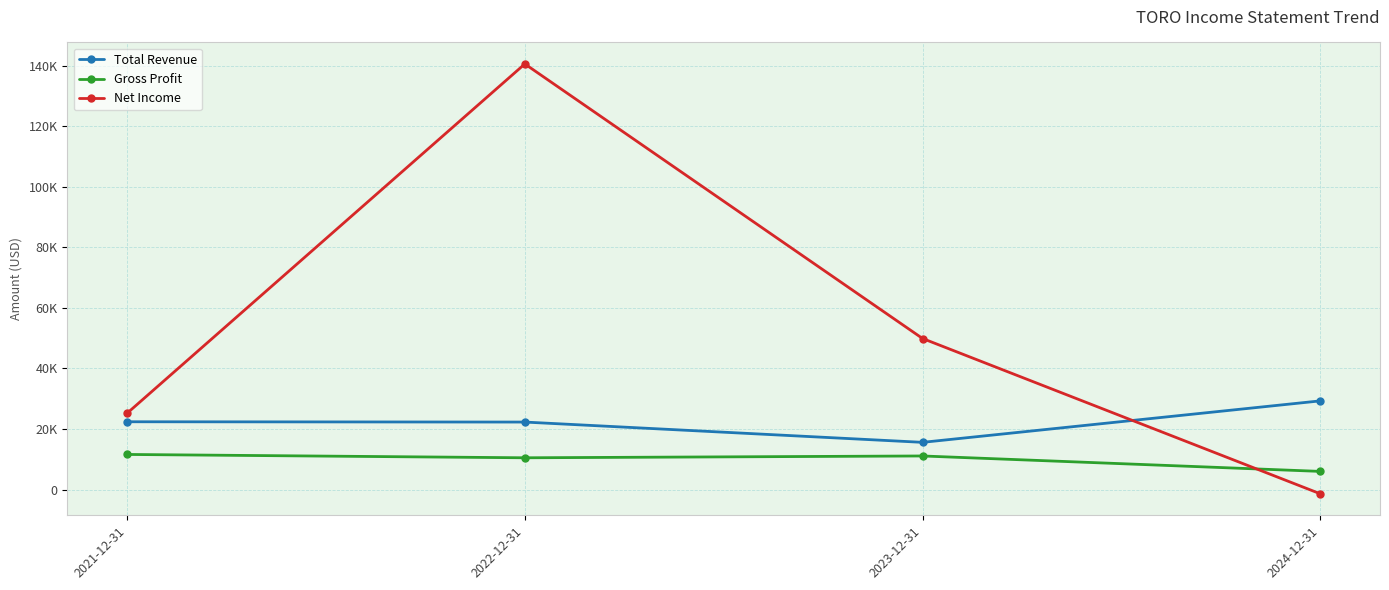

True or false: Gross Profit has more than 2 points higher than both neighbors.

False